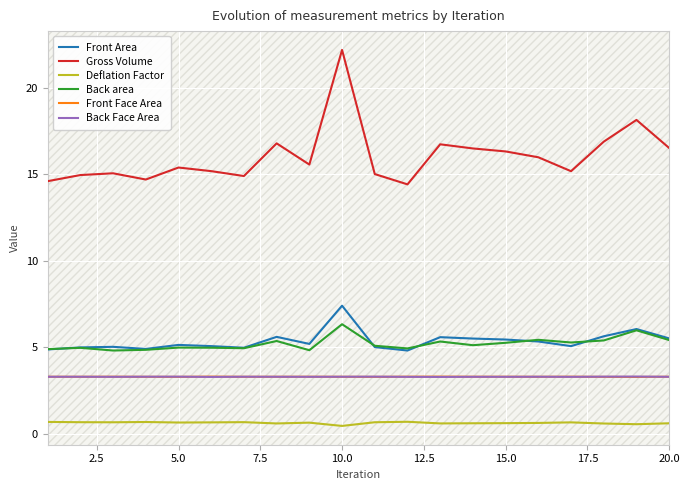

Does the chart have visible grid lines?

Yes